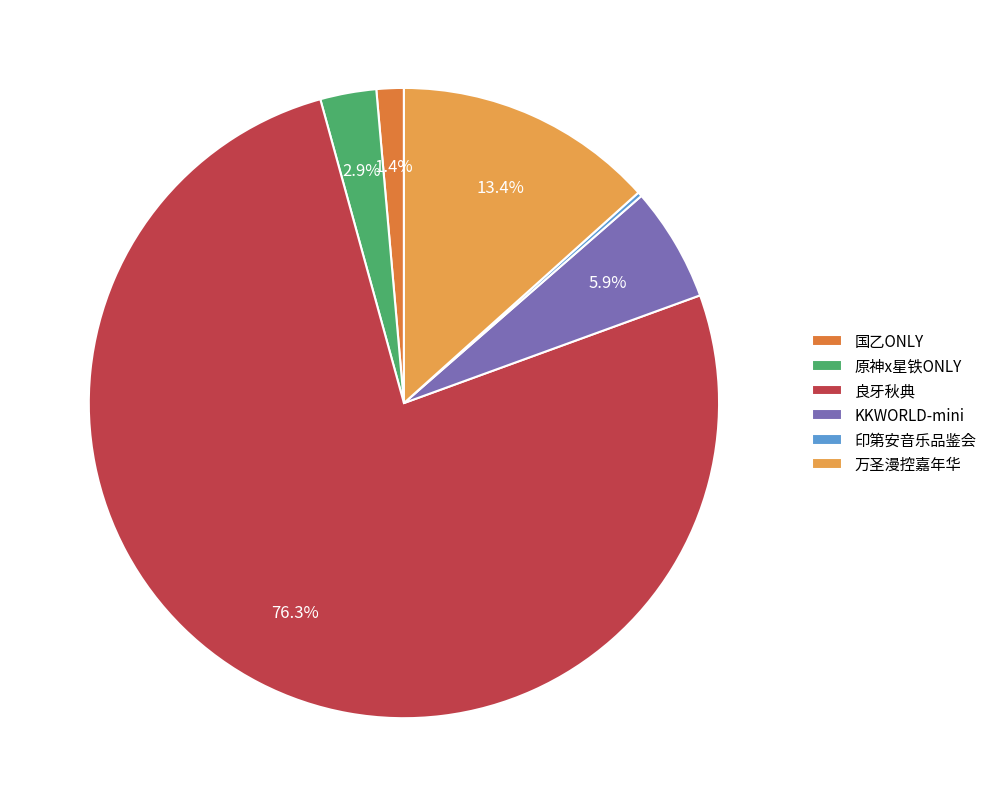

Which slice is the largest?

良牙秋典